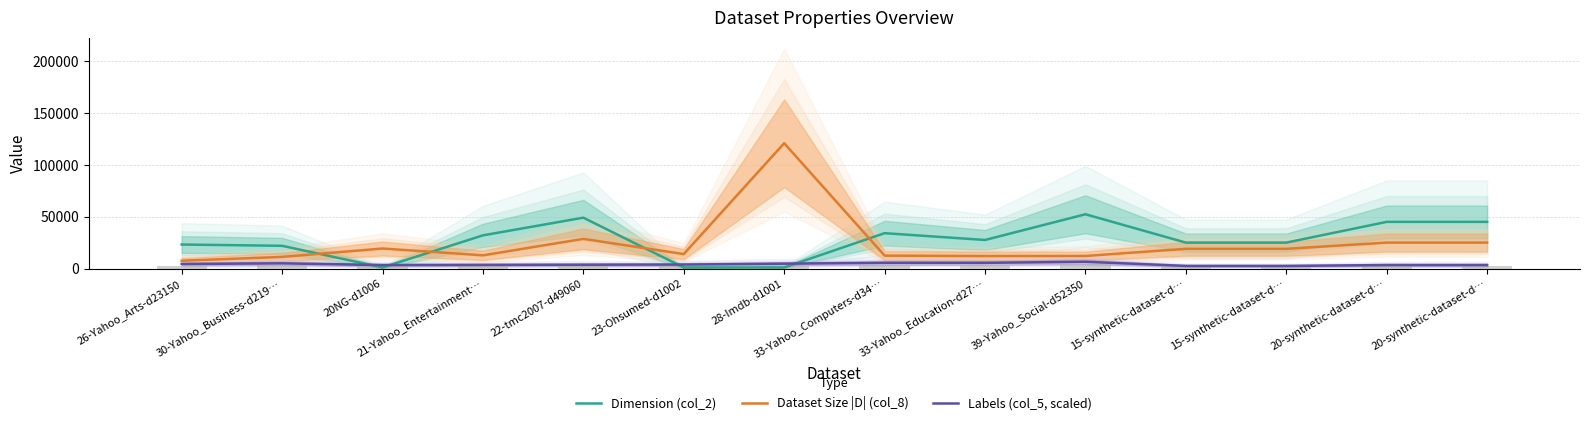

What is the sum of all Labels (col_5, scaled) values?

57467.8